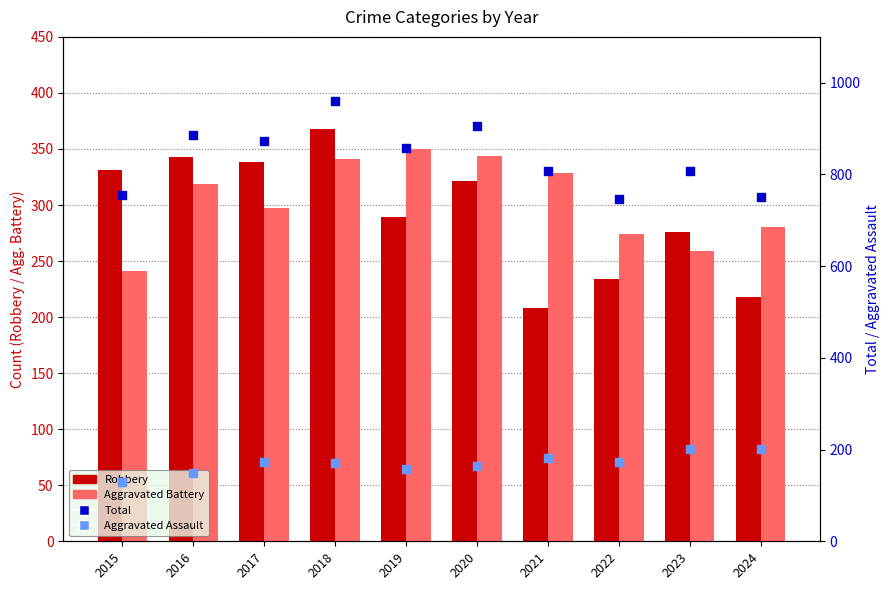

Which series has the largest total across all categories?

Total